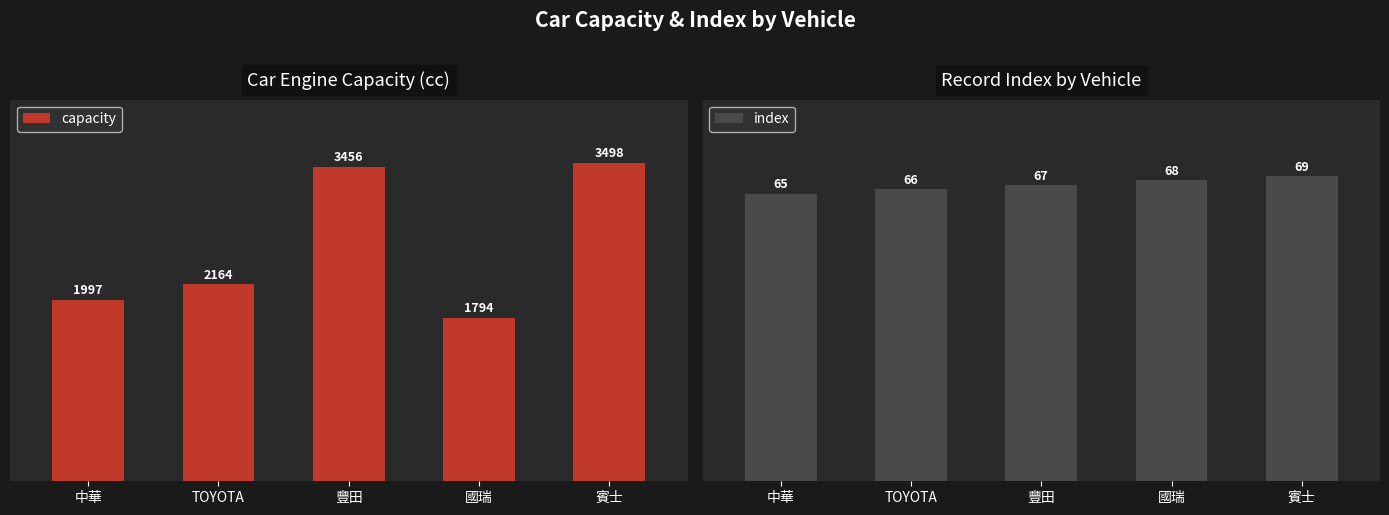

What position from the right is 賓士?

1